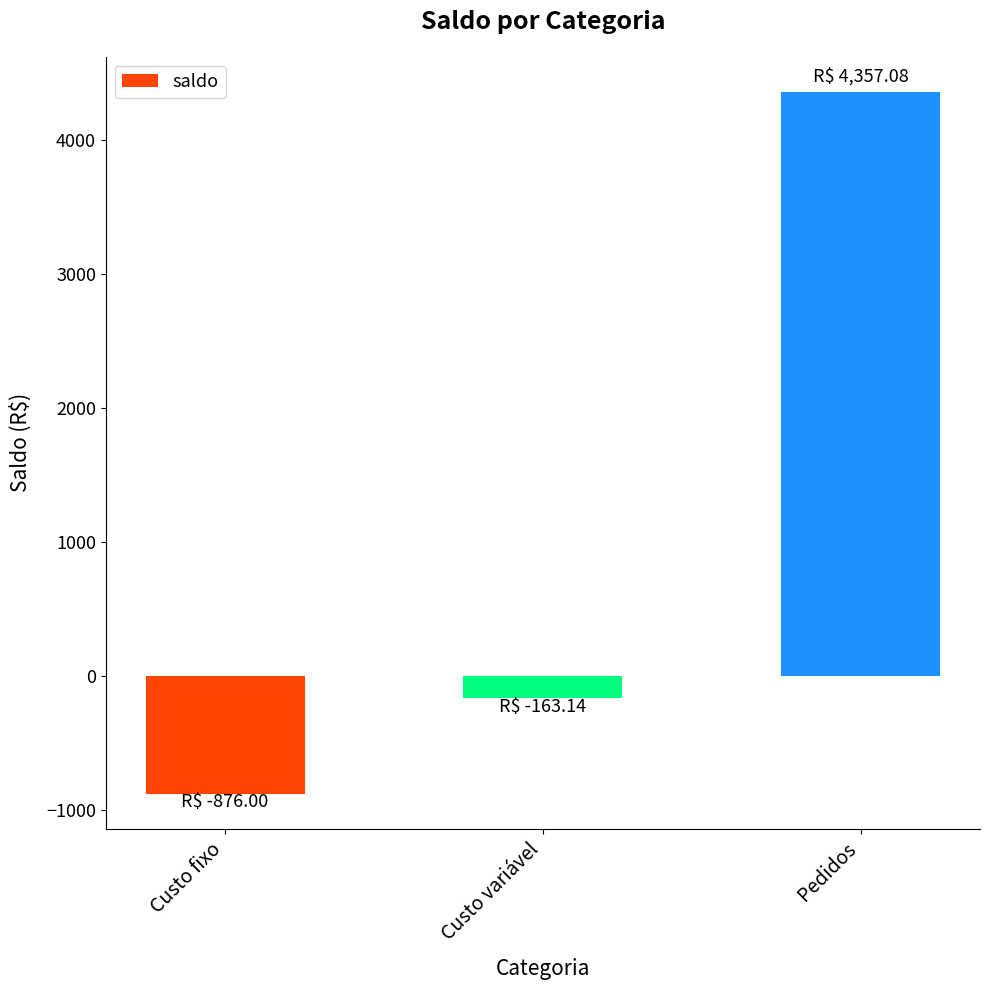

Rank the categories by value from lowest to highest.

Custo fixo, Custo variável, Pedidos